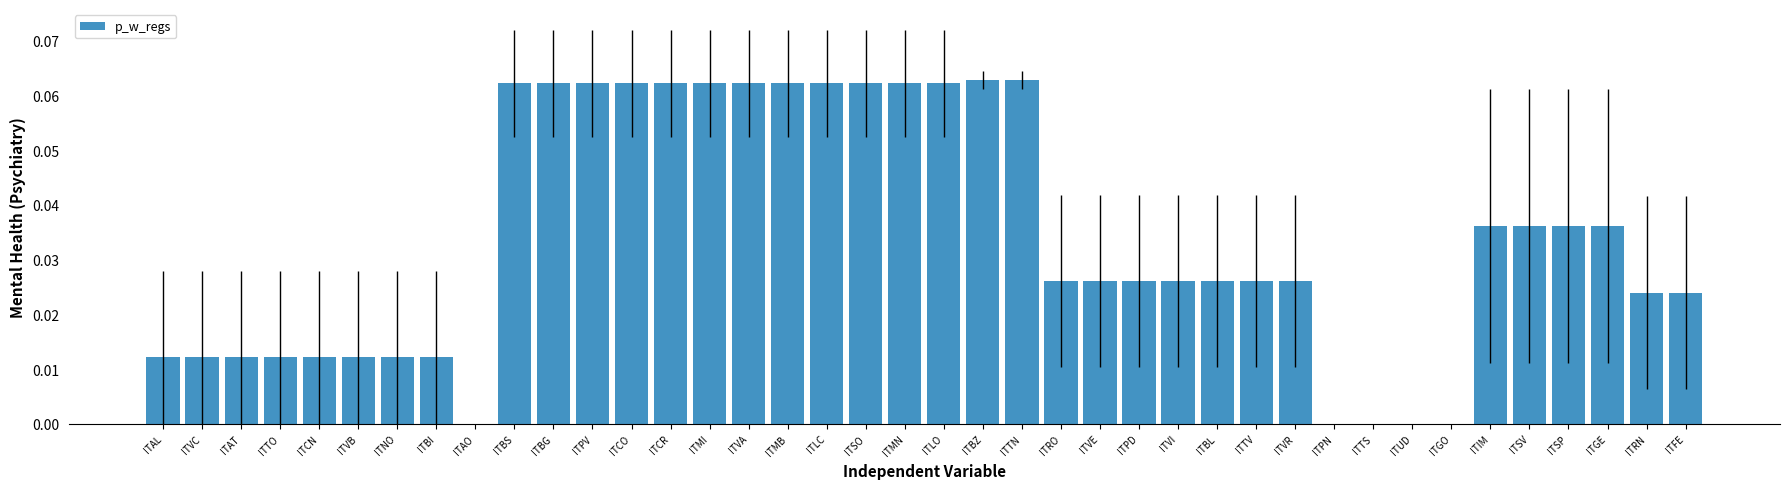

What is the sum of all values?

1.3